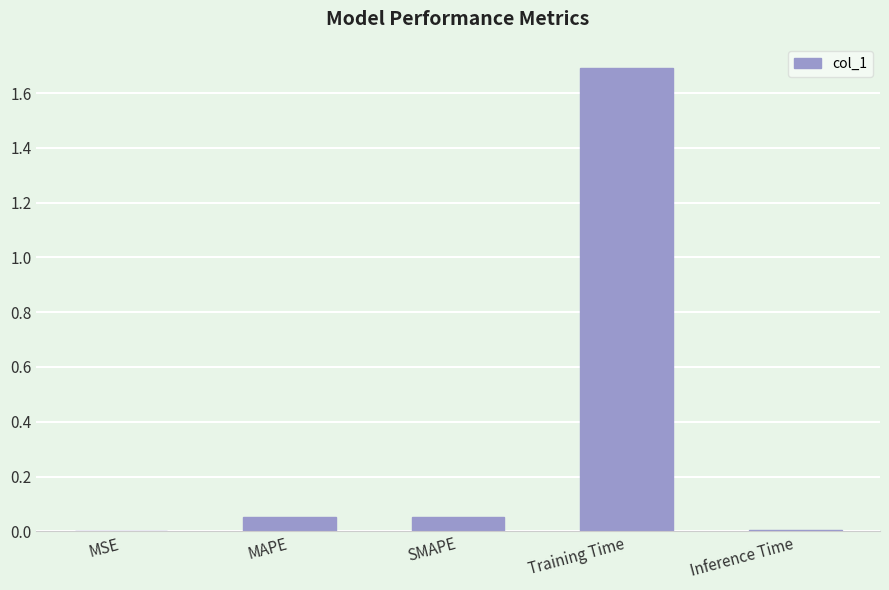

Which label corresponds to the largest value in the chart?

Training Time